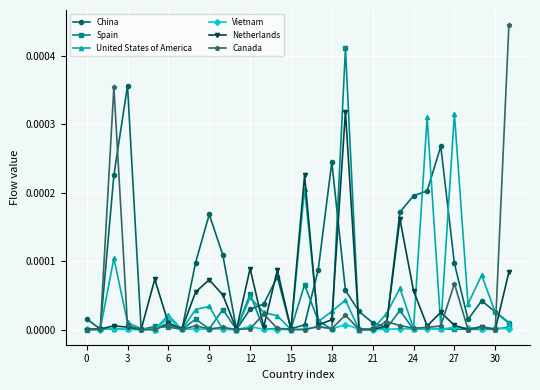

Which series has the largest range (max minus min)?

Canada